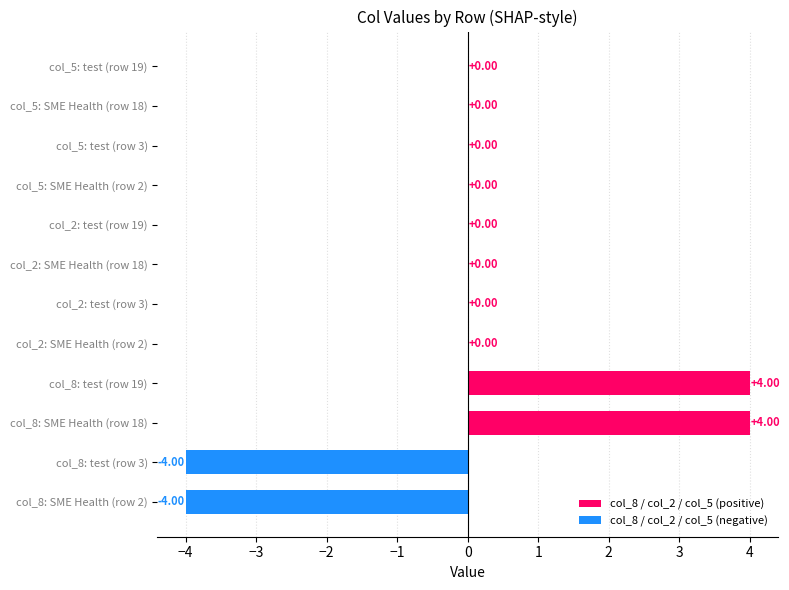

Count the number of data series in this chart.

1